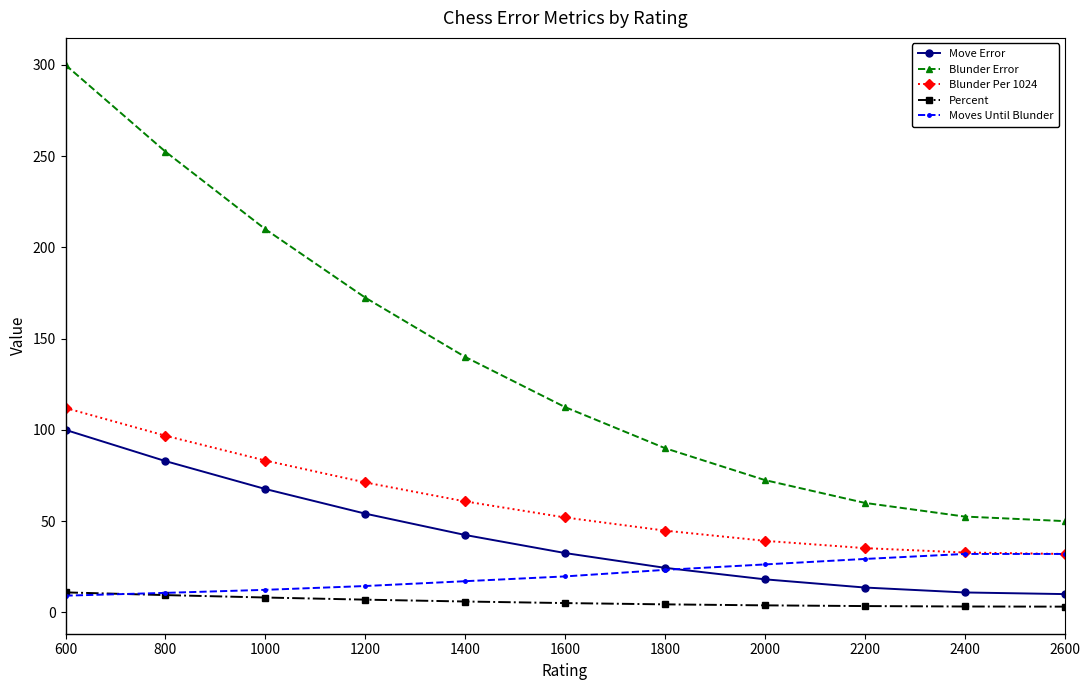

At how many categories does at least one series exceed 77?

7